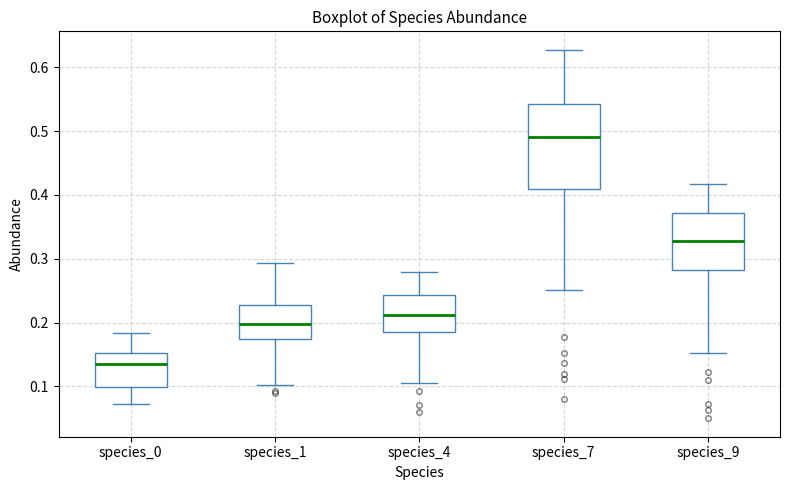

Where does the lower whisker of the box for species_0 end on the y-axis? The values are not printed on the chart, so give them approximately, as read against the axis.

0.07